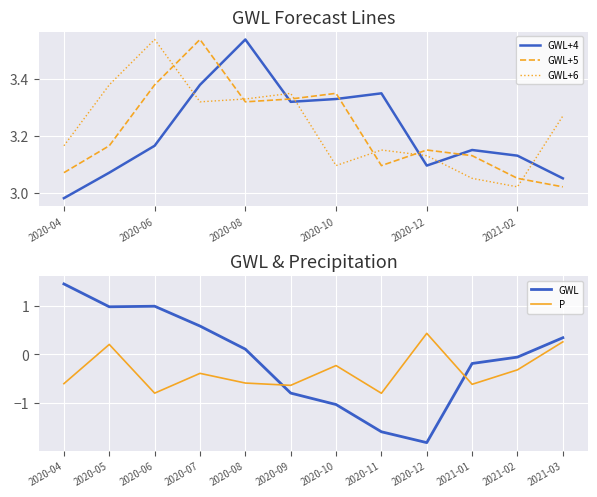

Which category has the highest value in the GWL+6 series?

2020-06